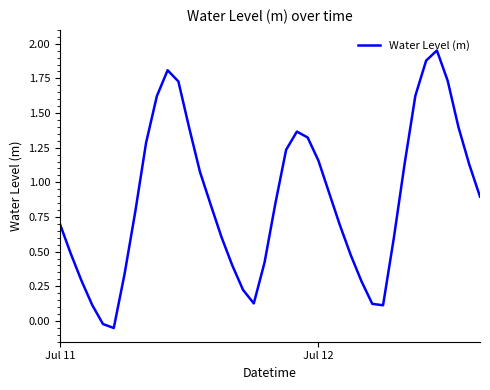

How many lines are shown in the chart?

1